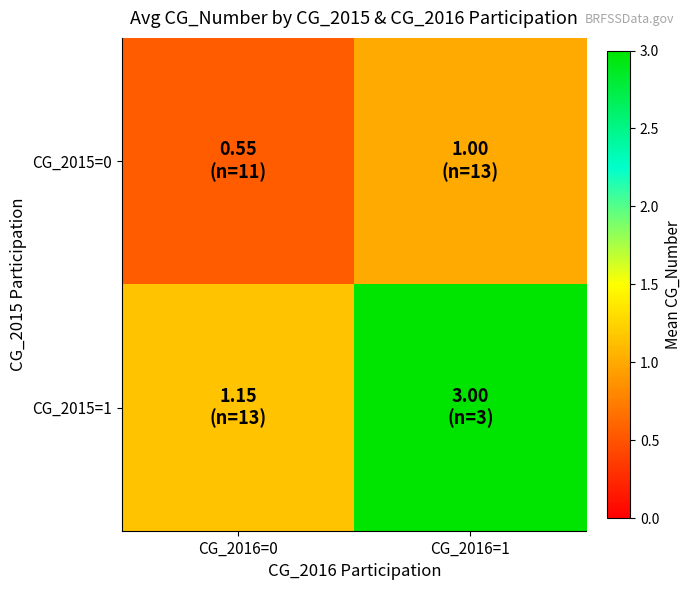

Reading right to left, transcribe all the data shown in this chart.

CG_2015=0: CG_2016=1=1.0	CG_2016=0=0.5
CG_2015=1: CG_2016=1=3.0	CG_2016=0=1.2